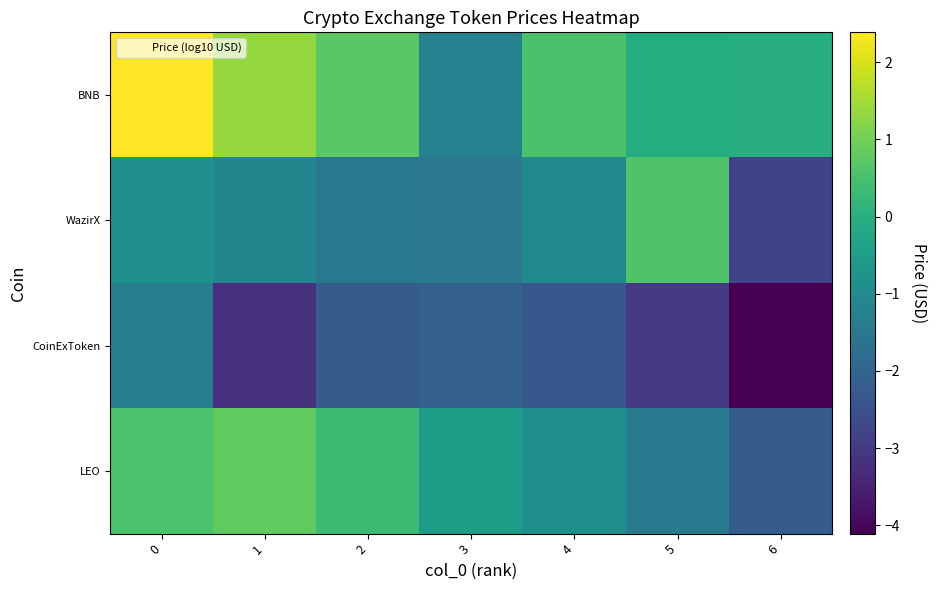

Which series changed the most between 4 and 6?

WazirX